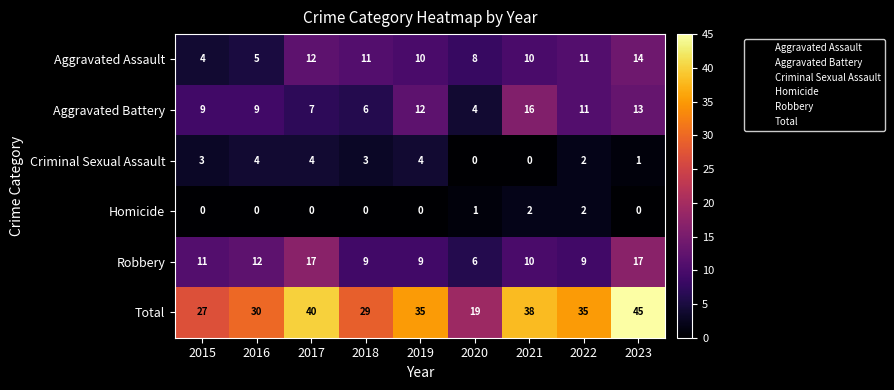

At which label does Robbery first exceed 10?

2015